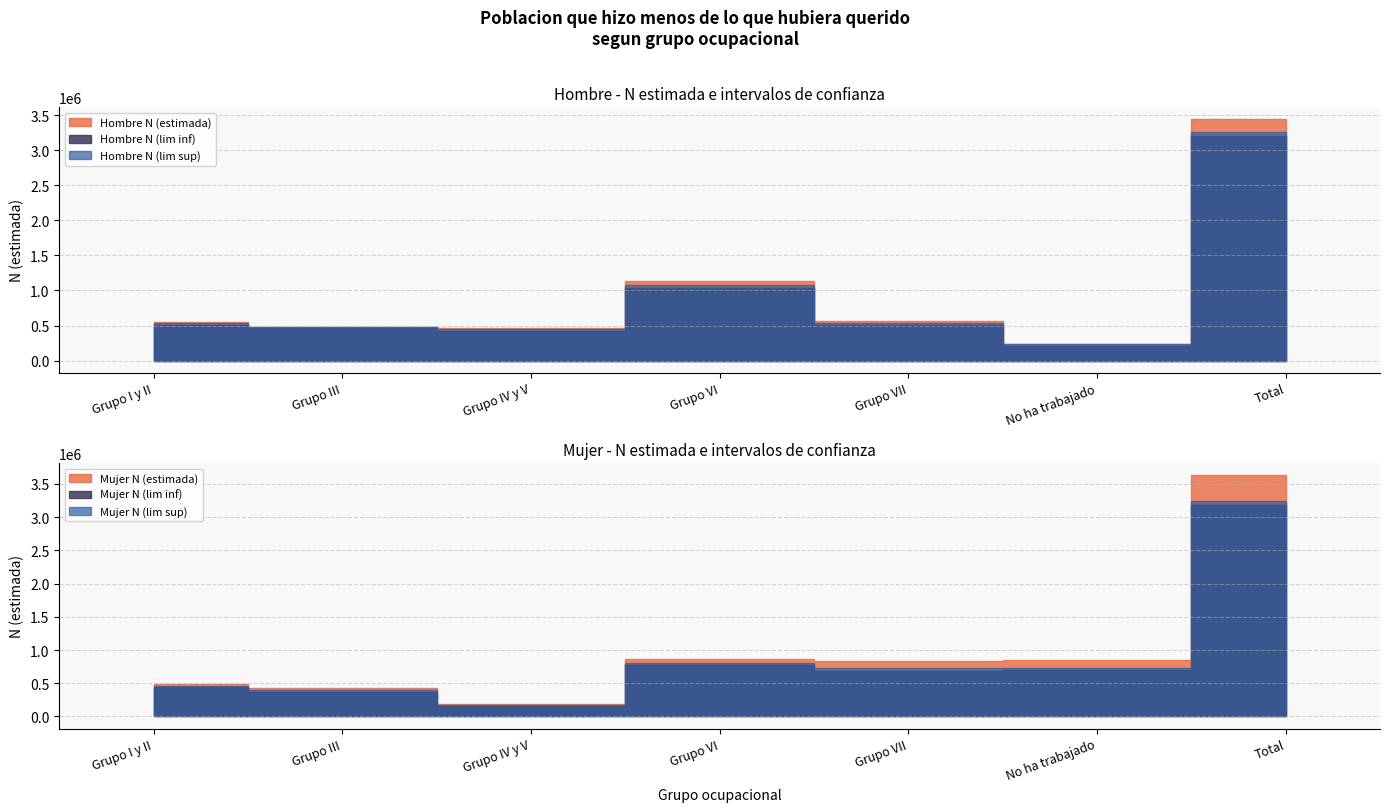

Where is the first local maximum for Hombre N (estimada)?

Grupo VI